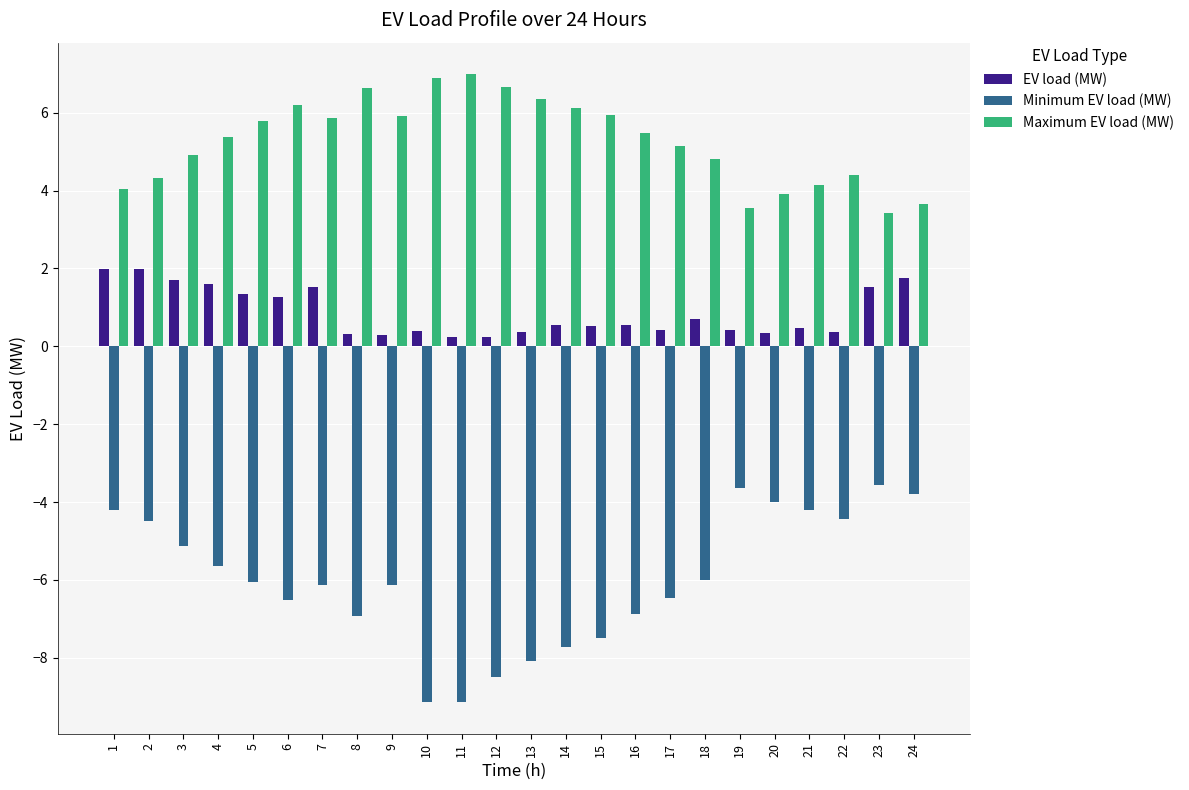

What is the maximum value shown in the chart?

7.0